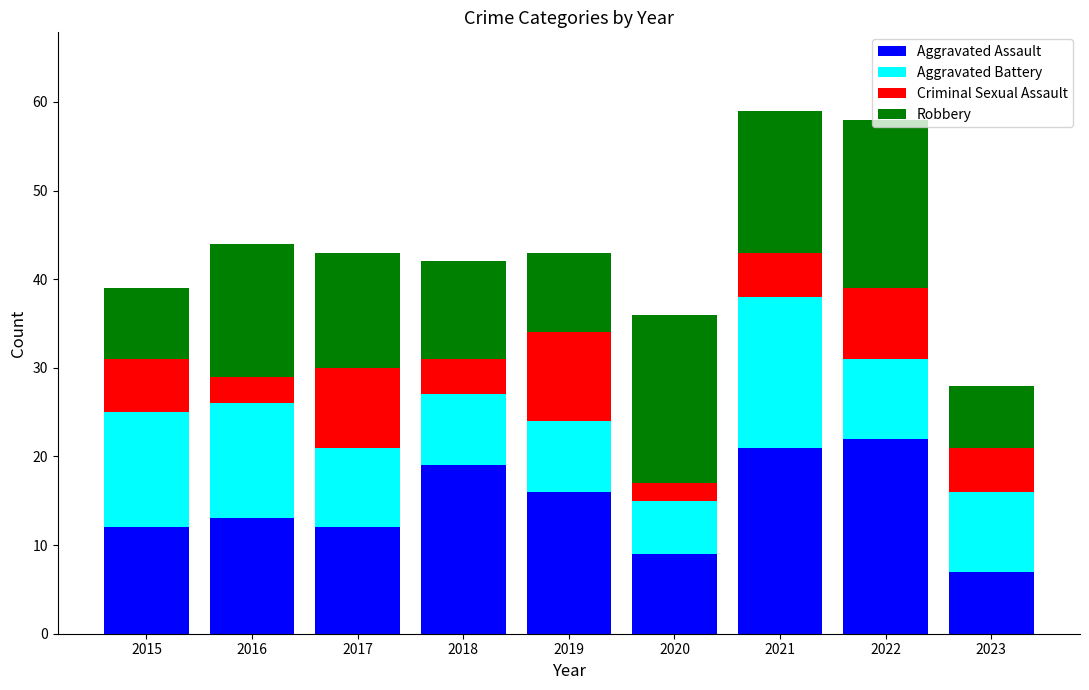

How many categories are shown in the chart?

9